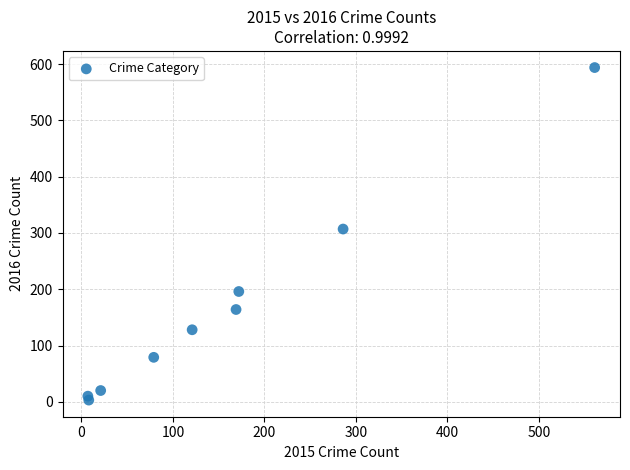

What Y value in the scatter plot is closest to 298?

307